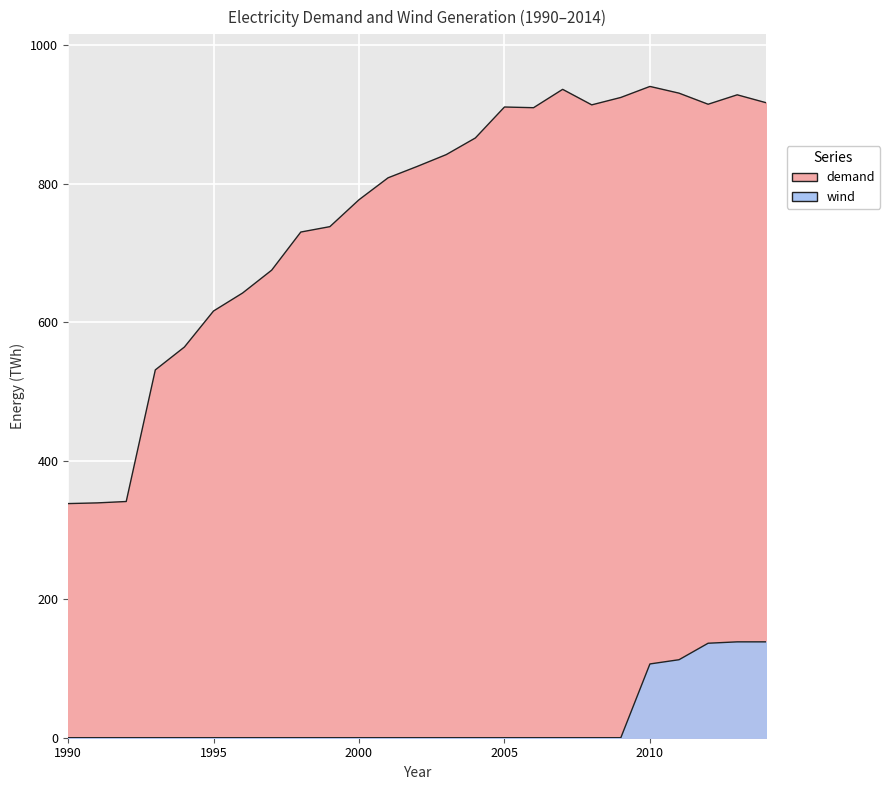

List the labels in order of demand value, largest first.

2010, 2007, 2011, 2013, 2009, 2014, 2012, 2008, 2005, 2006, 2004, 2003, 2002, 2001, 2000, 1999, 1998, 1997, 1996, 1995, 1994, 1993, 1992, 1991, 1990